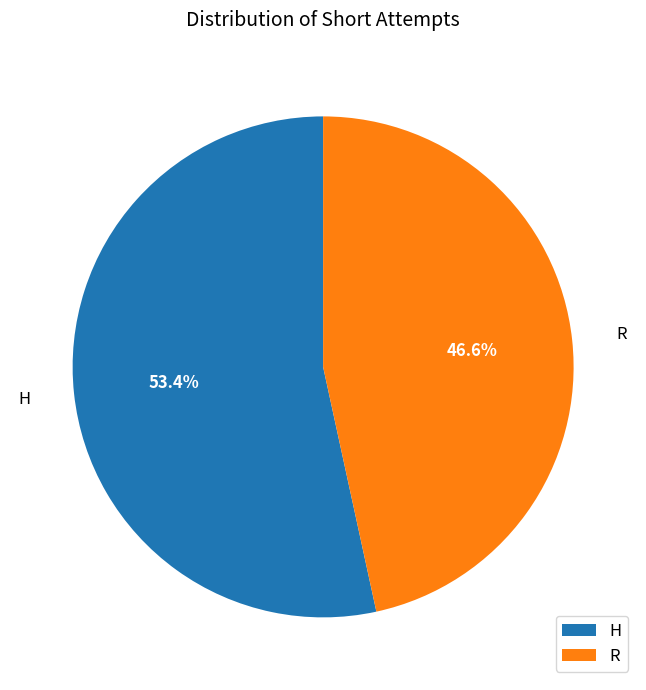

How many slices are in this pie chart?

2